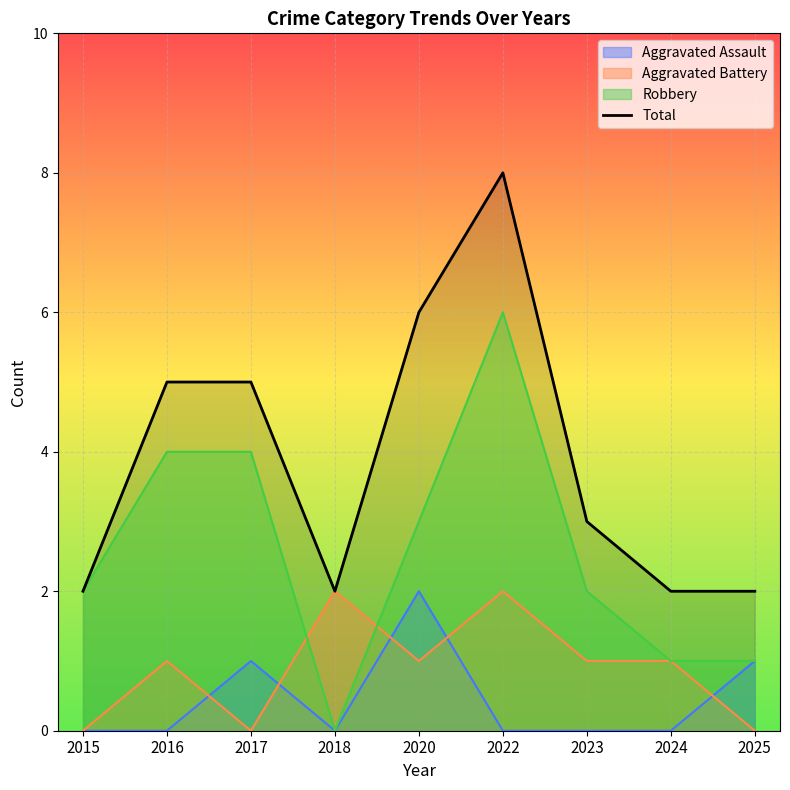

Reading left to right, transcribe all the data shown in this chart.

2015=2	2016=5	2017=5	2018=2	2020=6	2022=8	2023=3	2024=2	2025=2